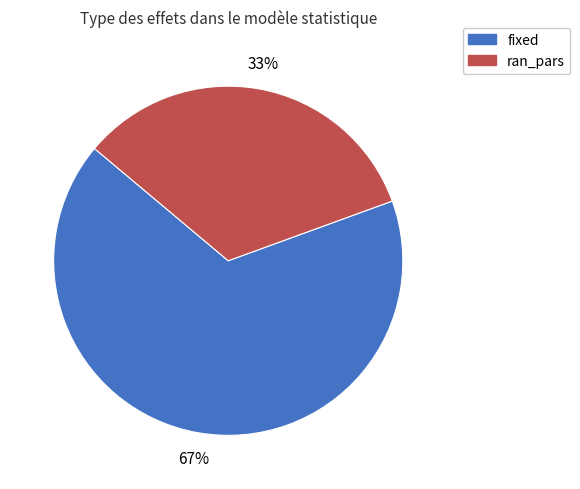

Is the sum of fixed and ran_pars greater than half?

Yes